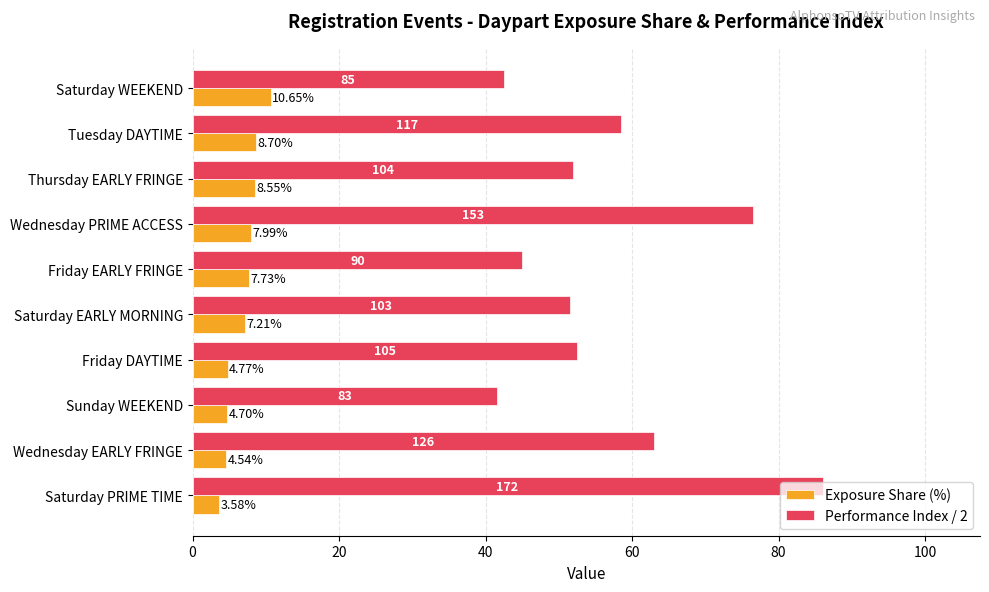

At which category is the sum across all series the highest?

Saturday PRIME TIME